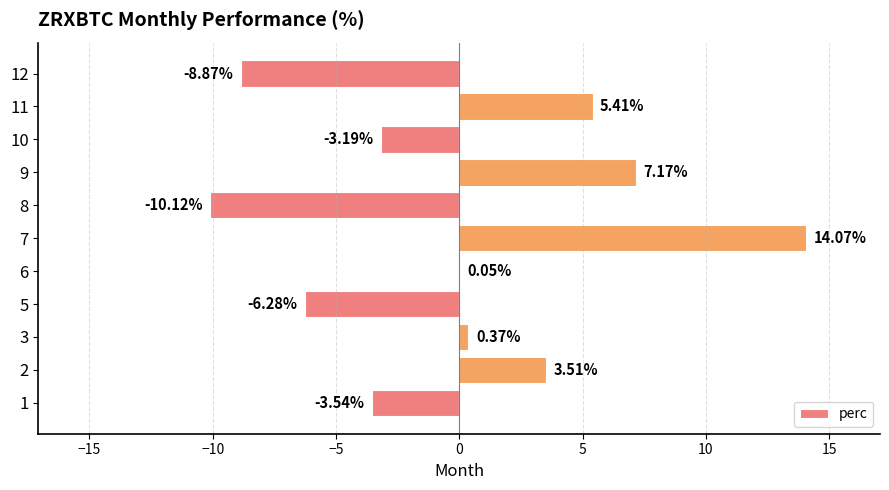

Does the chart contain stacked bars?

No